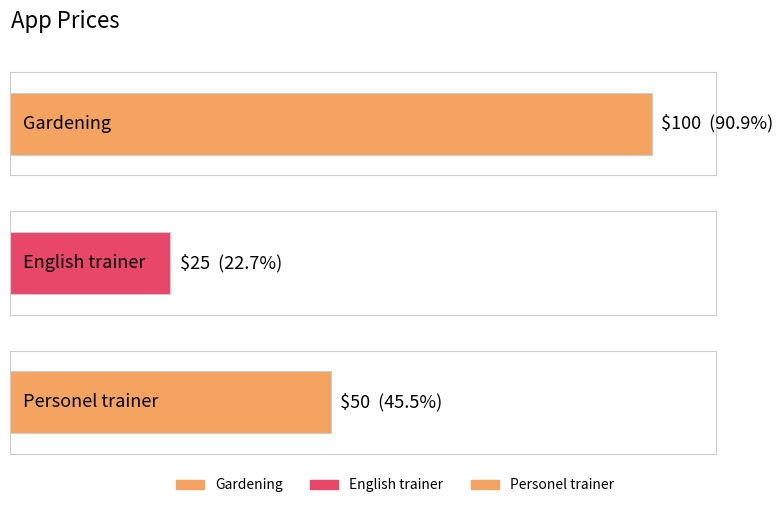

What is the difference between the values at Gardening and English trainer?

75